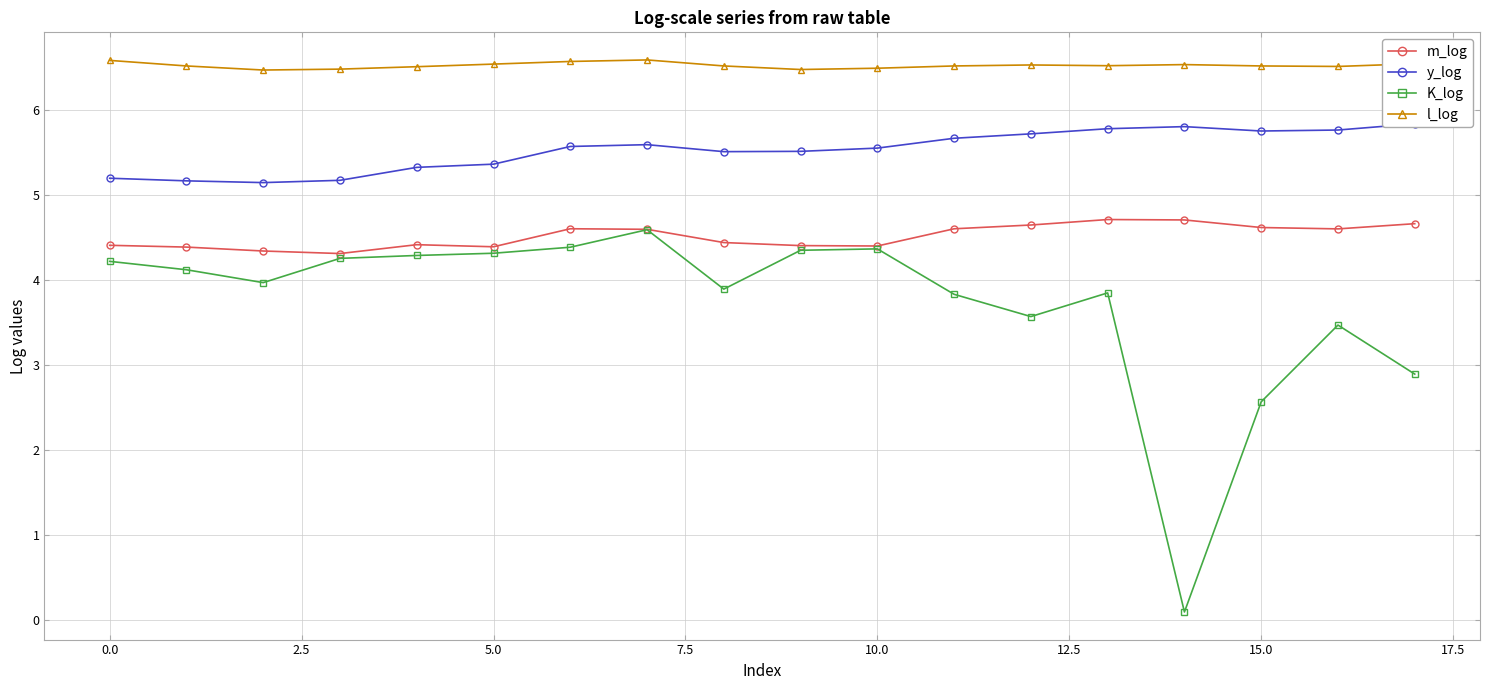

True or false: y_log and K_log intersect in this chart.

False